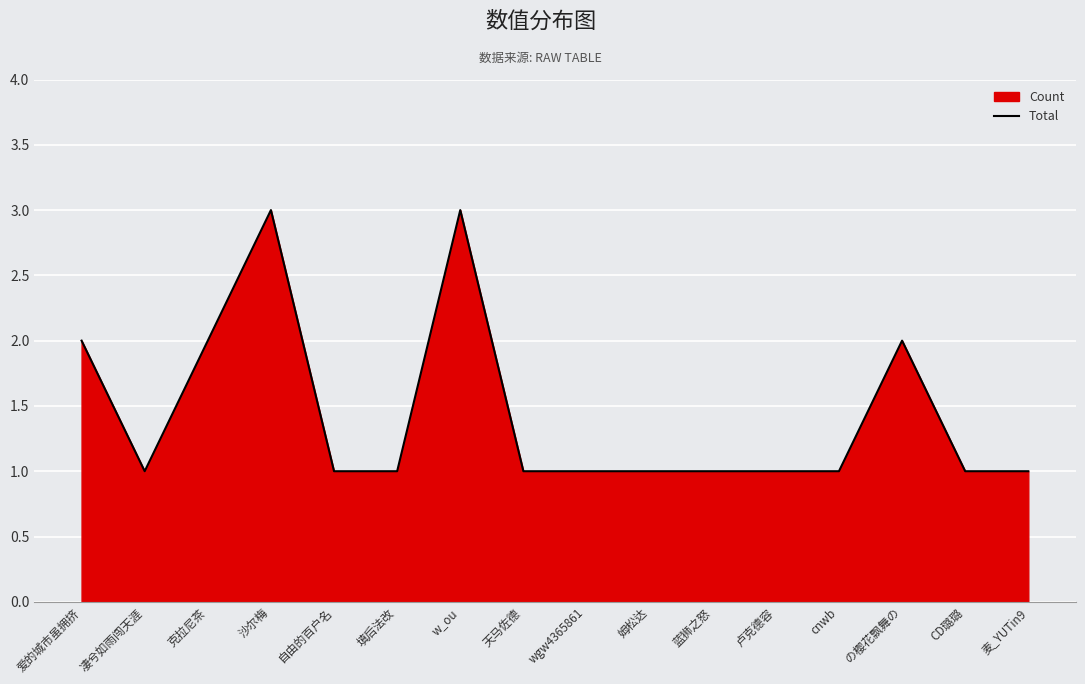

What is the approximate value at CD璐璐?

1